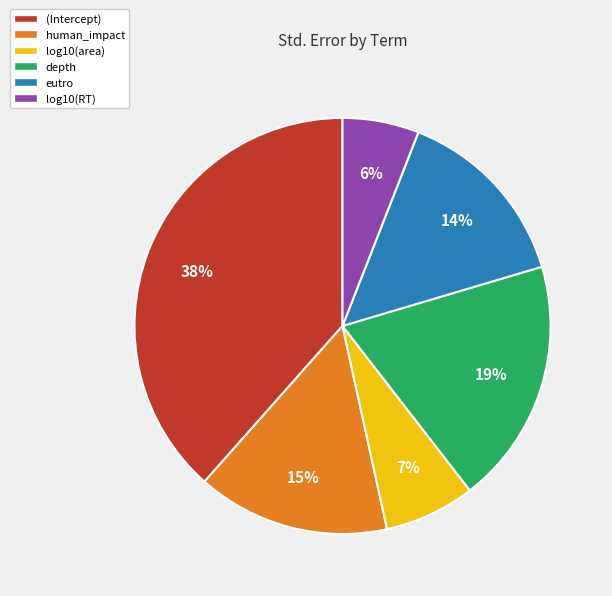

Do human_impact and depth together represent more than half of the pie?

No